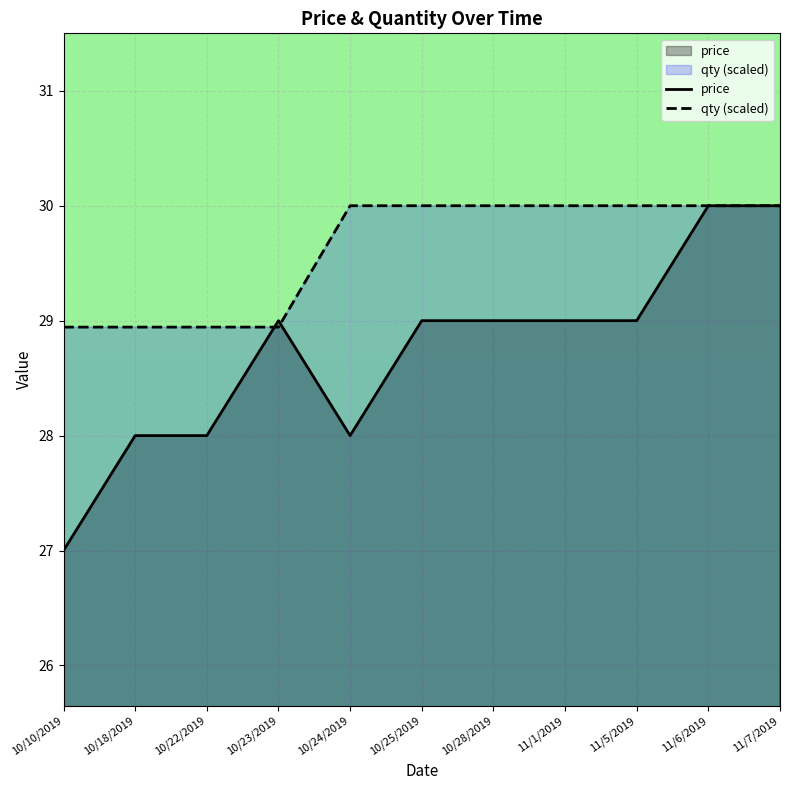

How many lines are shown in the chart?

2